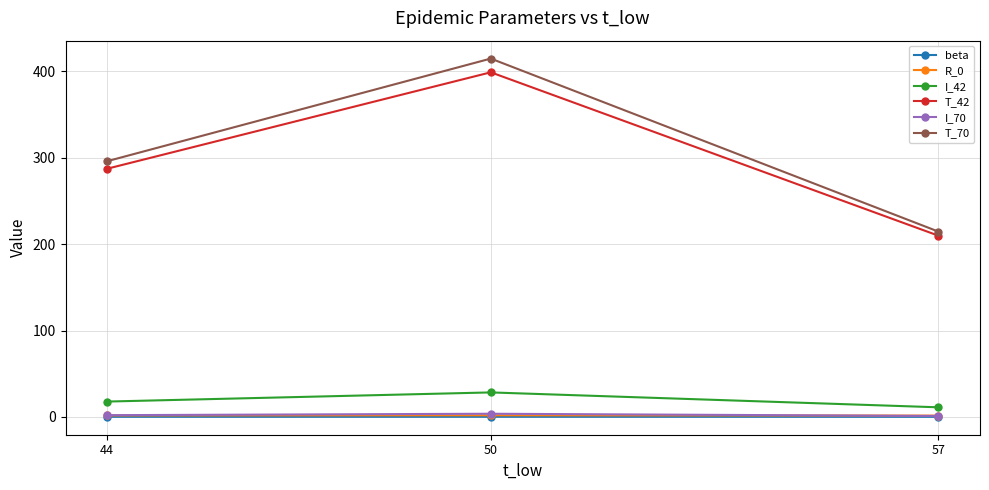

At how many categories does at least one series exceed 316?

1